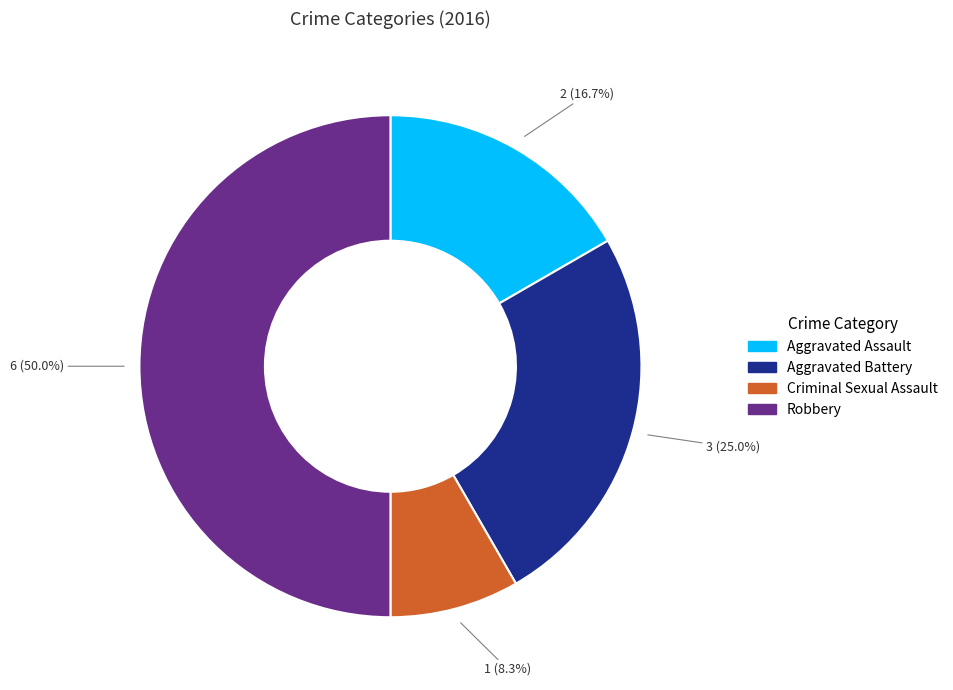

What is the smallest slice in the pie chart?

Criminal Sexual Assault